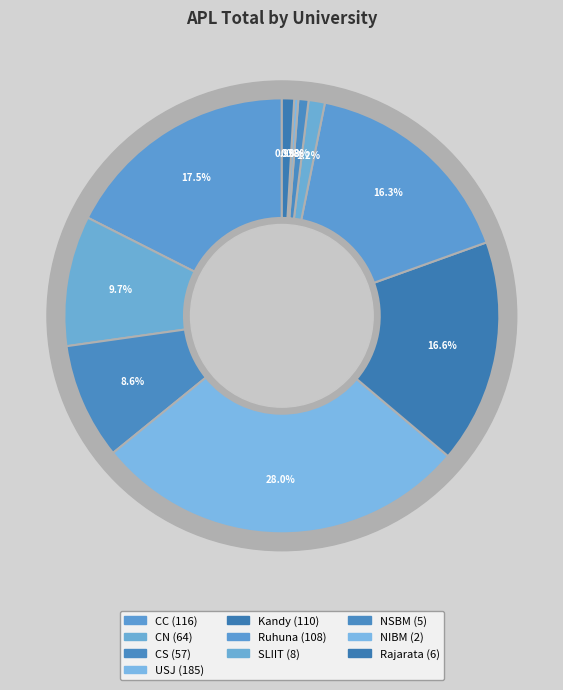

How many slices are in this pie chart?

10